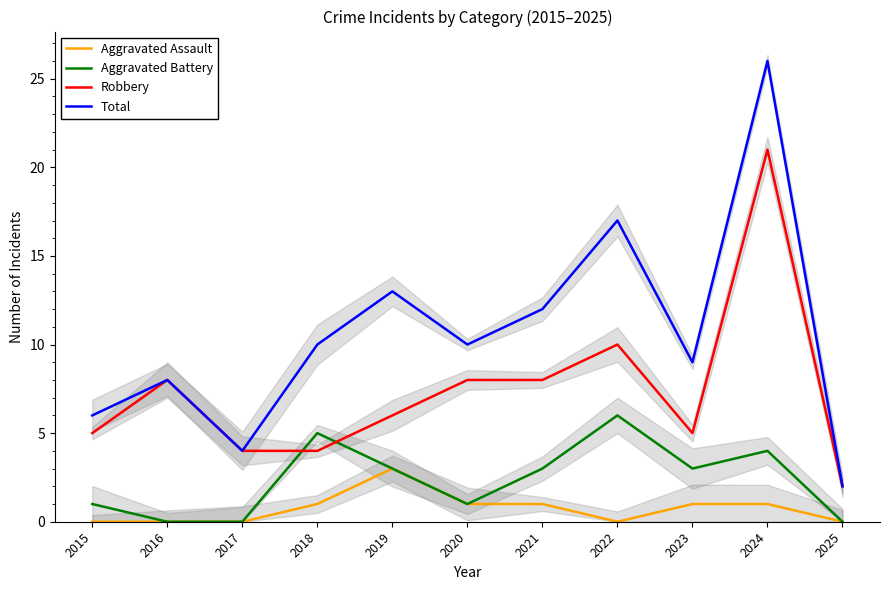

How many series are shown in this chart?

4